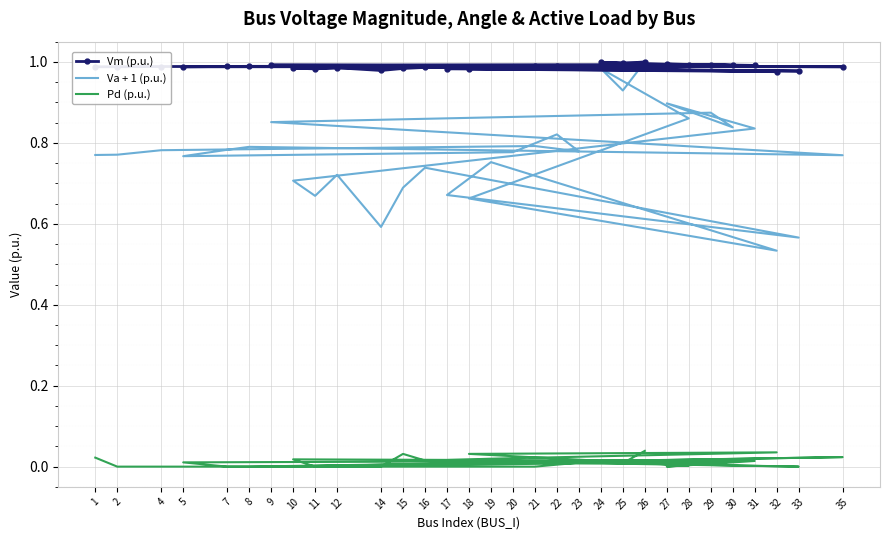

What are all the series names shown in the legend?

Vm (p.u.), Va + 1 (p.u.), Pd (p.u.)